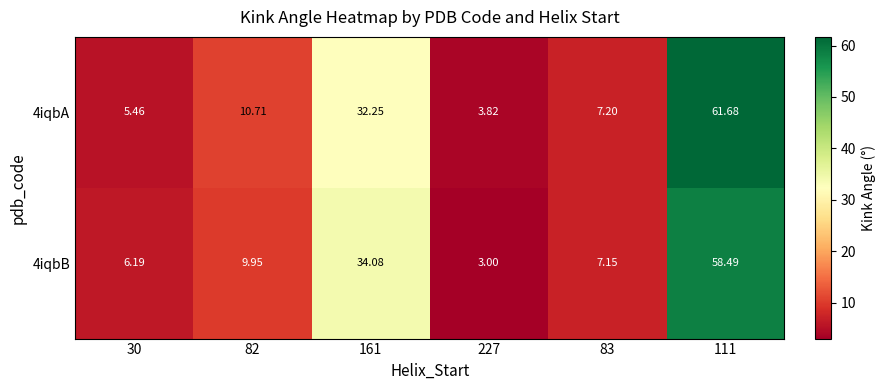

Is the value of 4iqbA at 111 greater than the value of 4iqbB at 82?

Yes